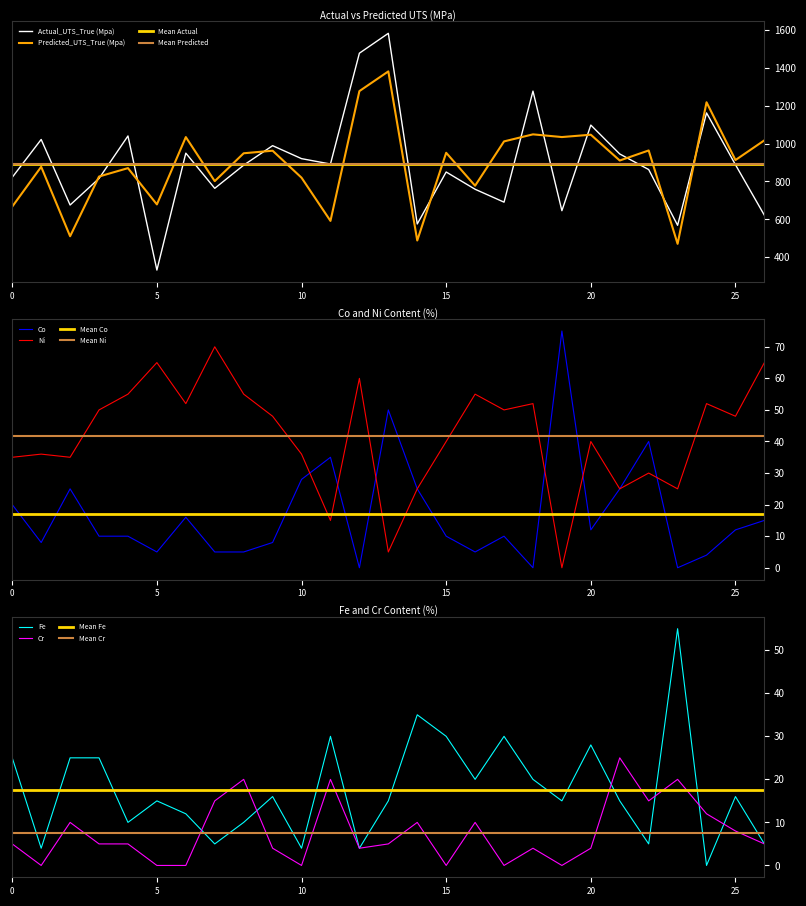

Where is Fe nearest to the value 27?

20